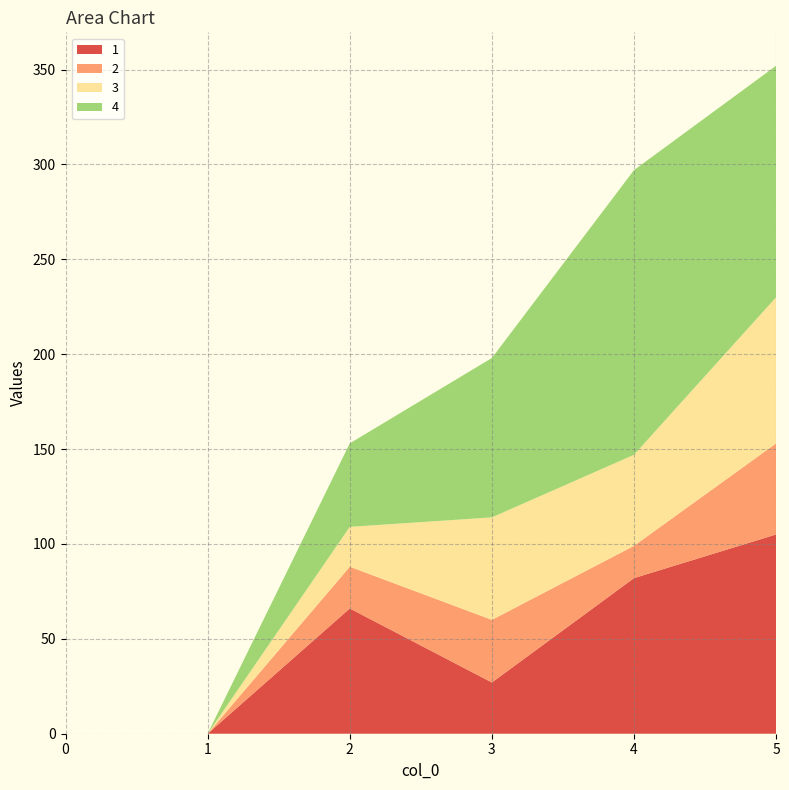

Reading left to right, what are all the values shown in this chart?

1: 0	0	66	27	82	105
2: 0	0	22	33	17	48
3: 0	0	21	54	48	77
4: 0	0	44	84	150	122